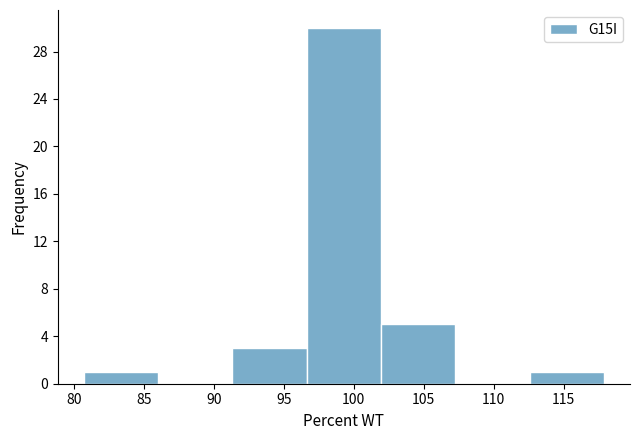

Reading left to right, list every bar in this chart as the range it spans on the x-axis followed by its height. Neither the bar edges nor the heights are printed on the chart, so give them approximately, as read against the axes.

80.5 to 86.0: 1
86.0 to 91.5: 0
91.5 to 96.5: 3
96.5 to 102.0: 30
102.0 to 107.5: 5
107.5 to 112.5: 0
112.5 to 118.0: 1